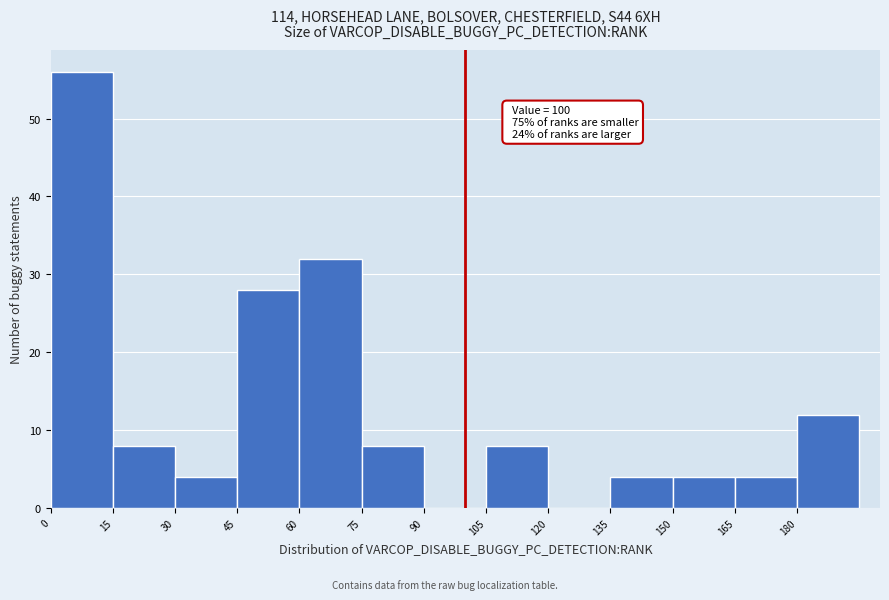

Over which range of the x-axis is the bar tallest?

0 to 15